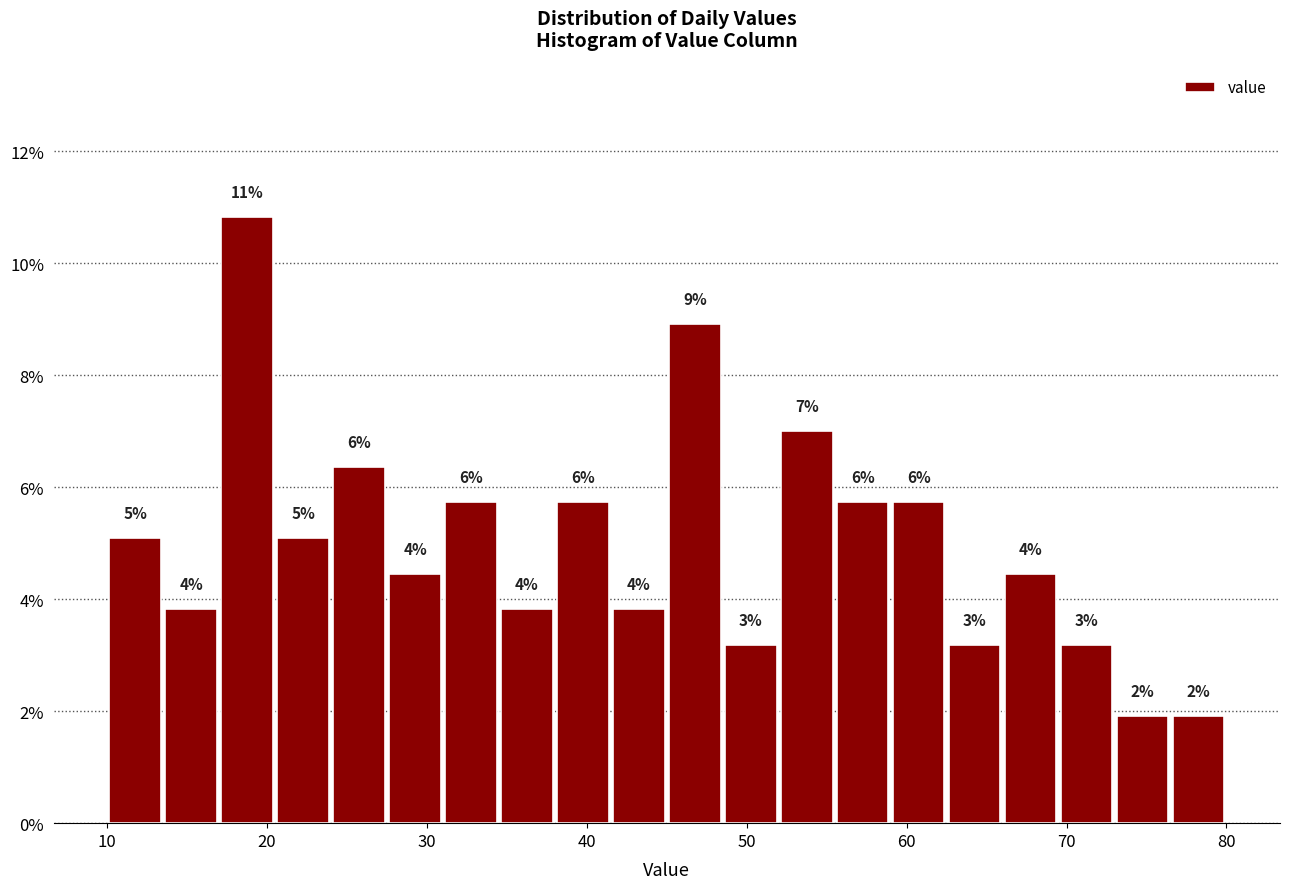

Read against the x-axis, roughly where is the centre of the tallest bar?

19